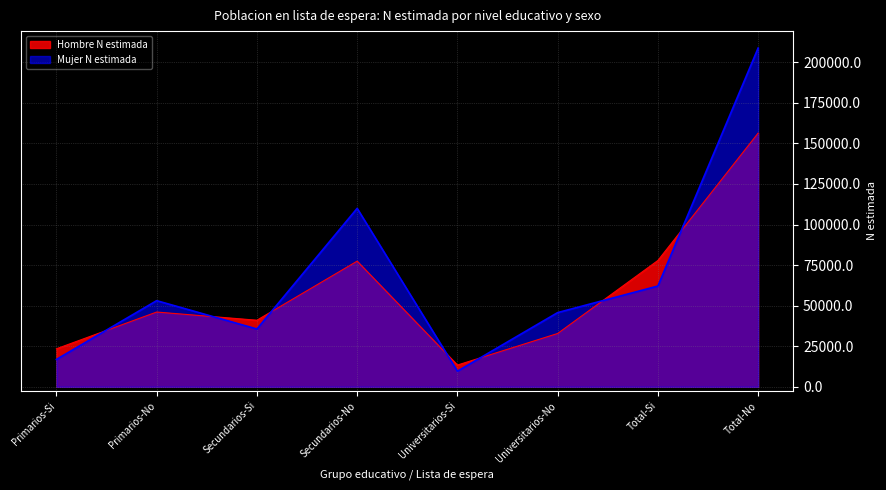

At how many categories does at least one series exceed 157196?

1